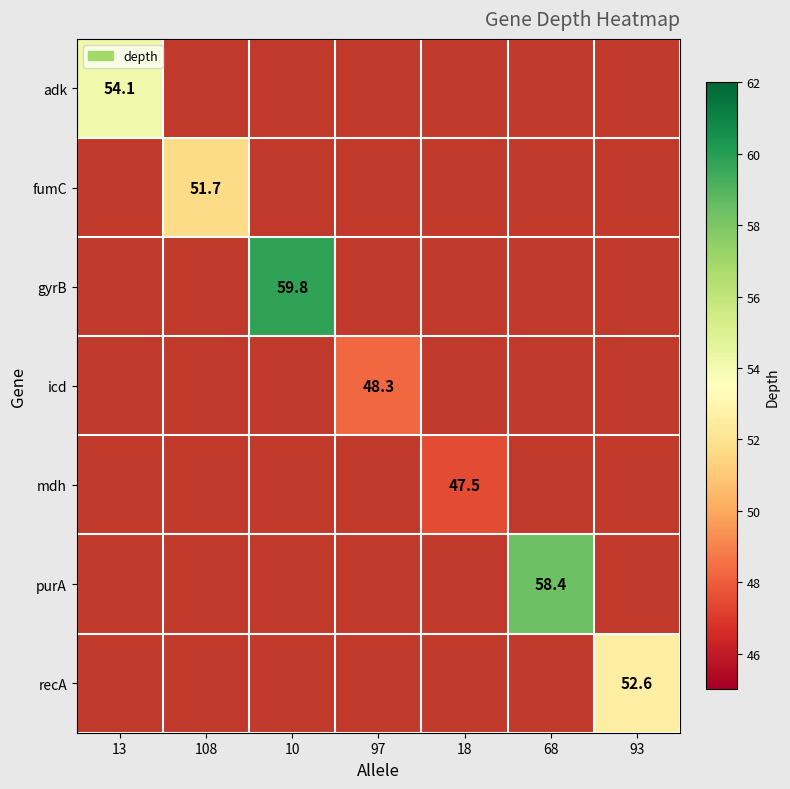

How many data points does each series have?

7